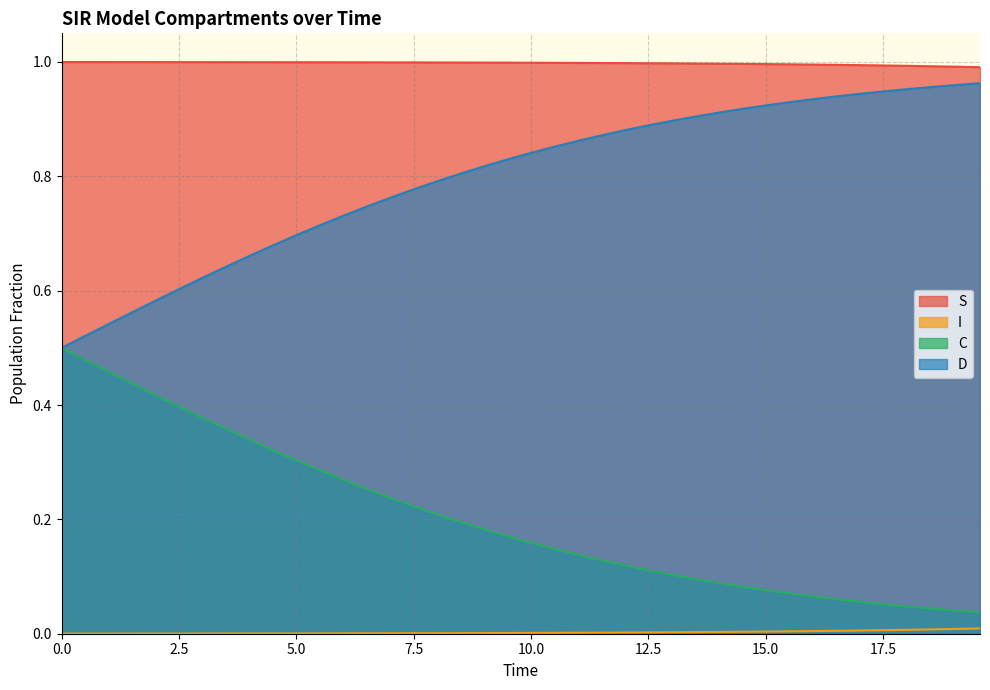

What is the value of the C point at the 4th from the left?

0.4